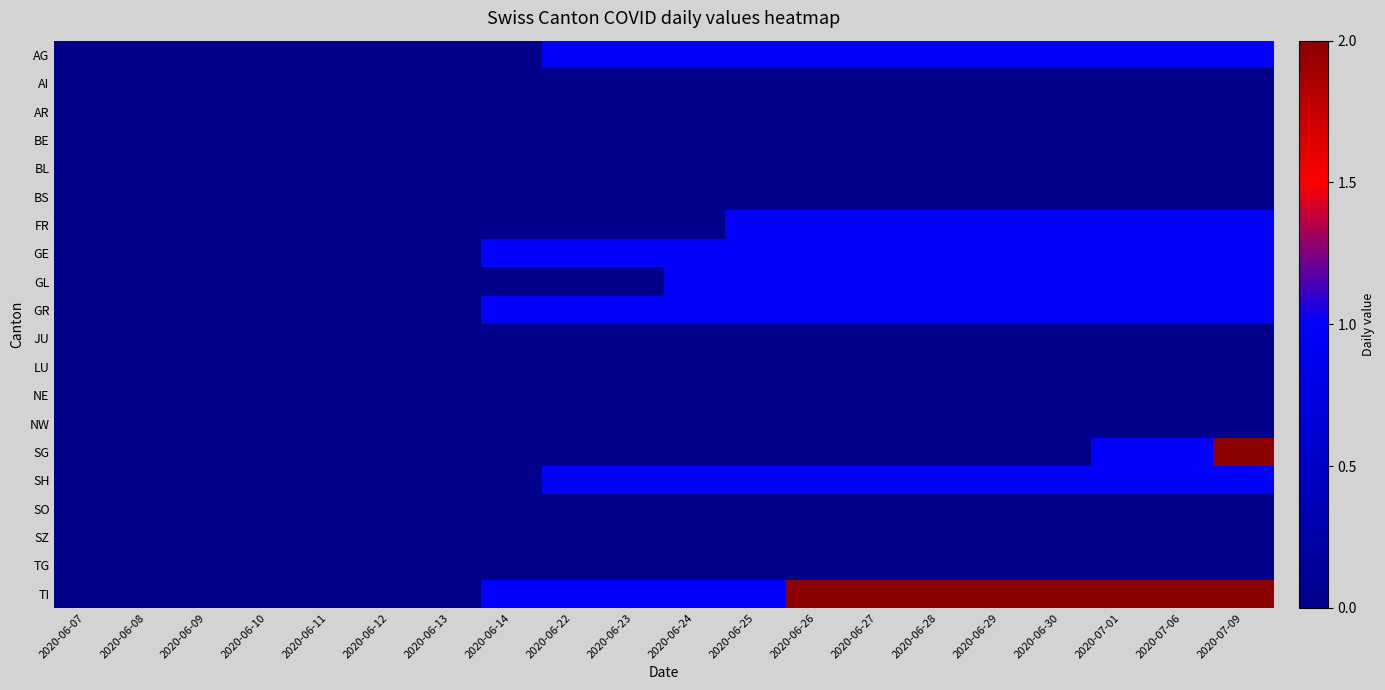

Which category has the lowest value across all series?

2020-06-07